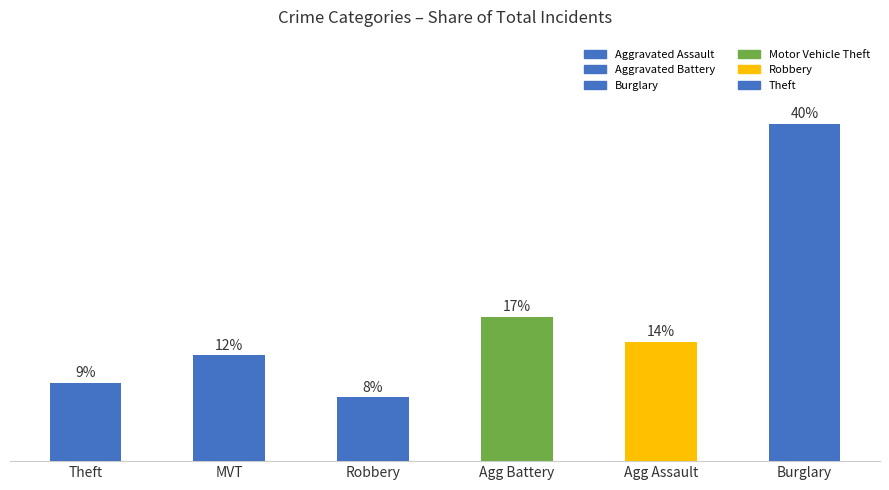

Does the chart contain any negative values?

No